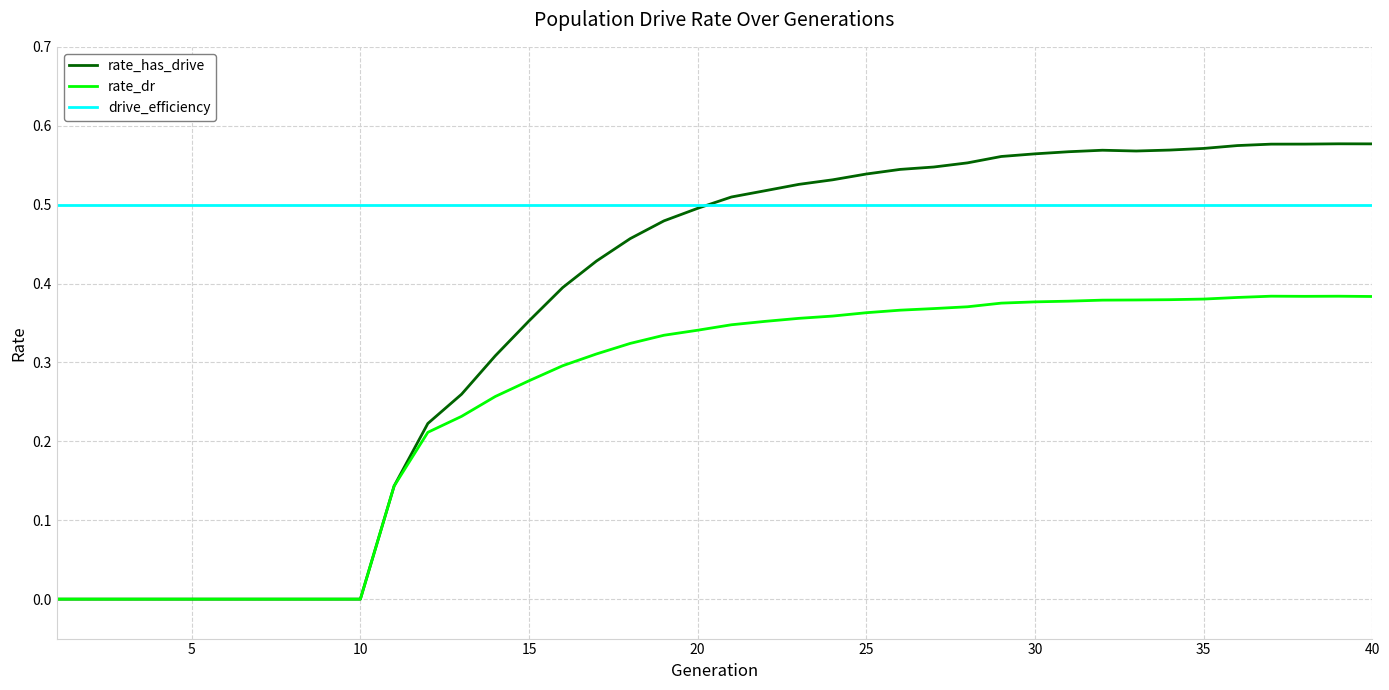

List the series in order of their overall mean, highest first.

drive_efficiency, rate_has_drive, rate_dr